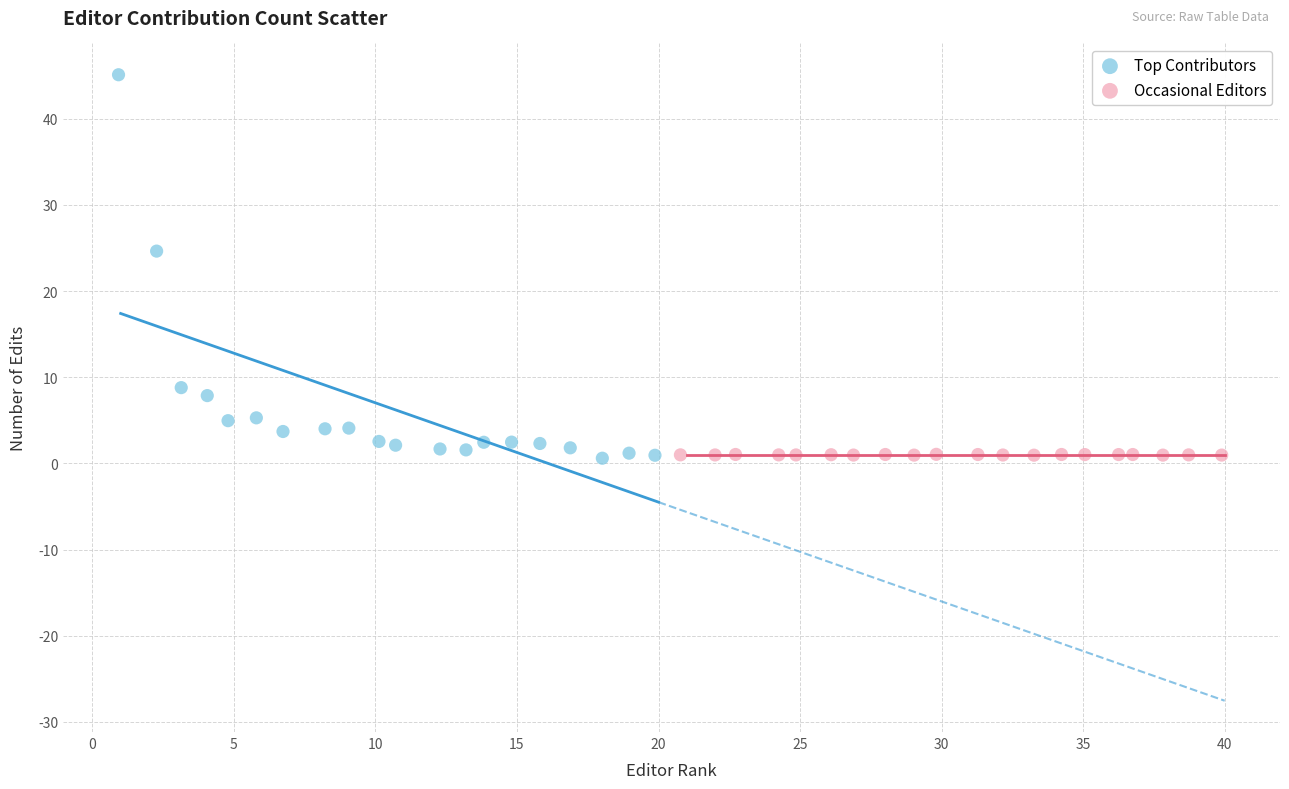

Which series contains the highest Y value?

Top Contributors